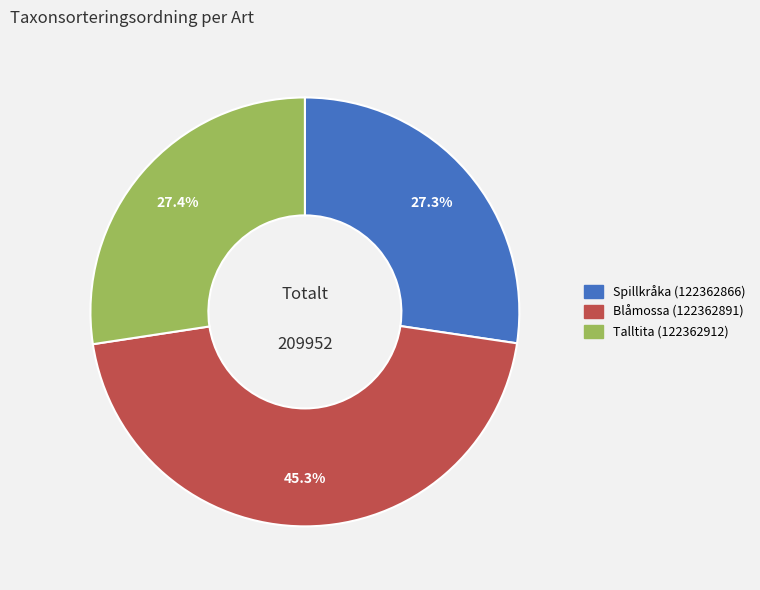

Combined, what portion of the pie is Spillkråka (122362866) and Talltita (122362912)?

54.7%